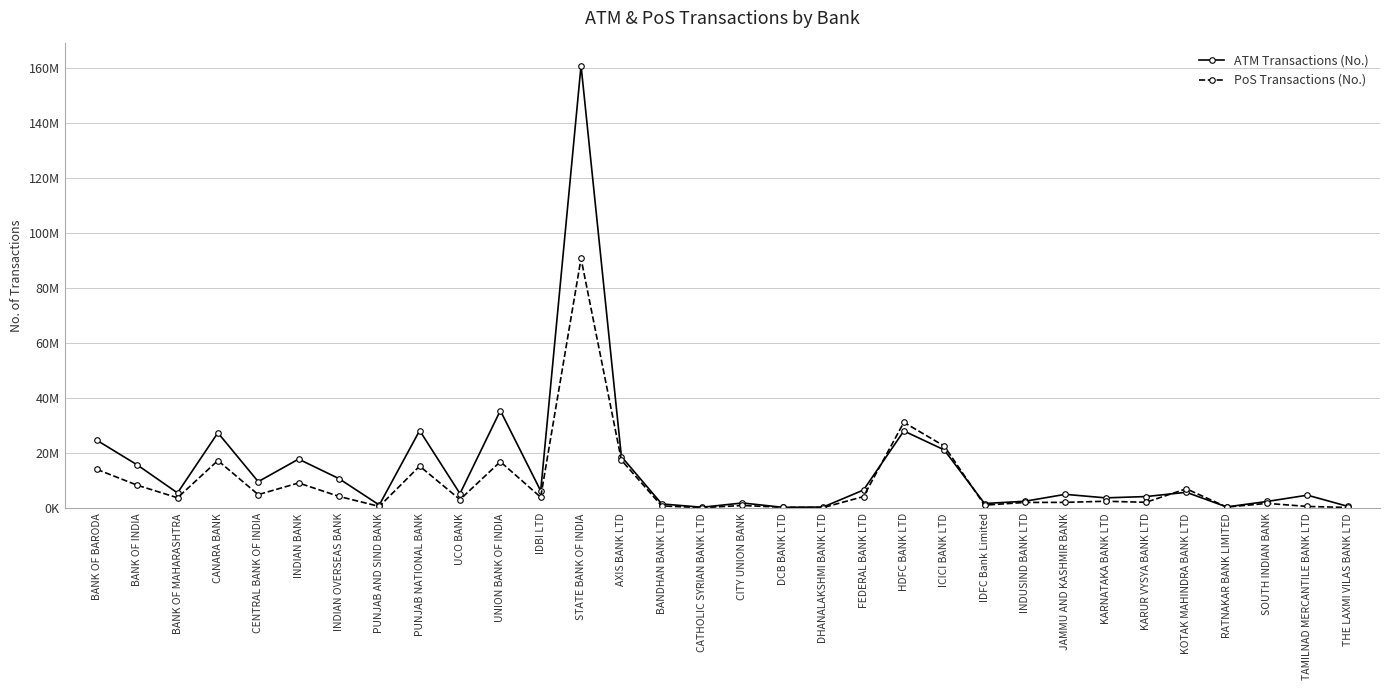

What is the sum of all PoS Transactions (No.) values?

291957790